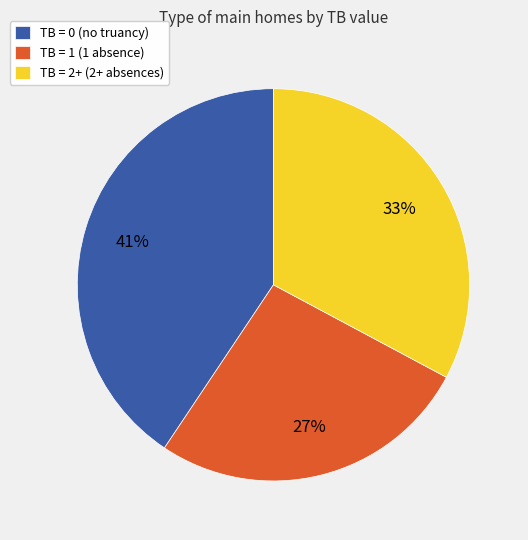

To the nearest percent, what portion does TB = 0 represent?

41%